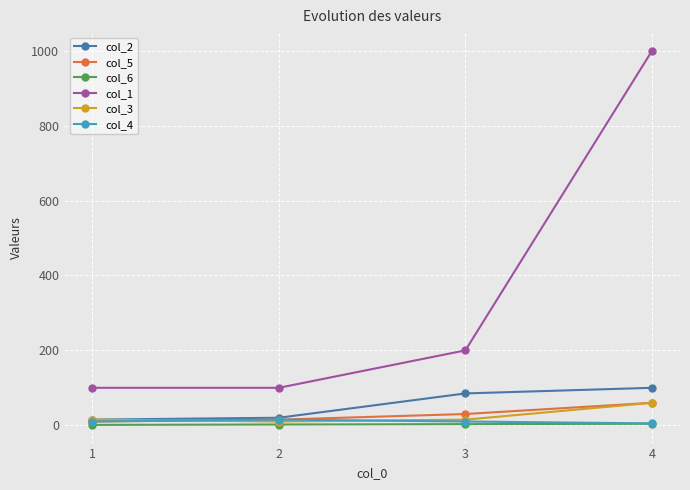

What are all the series names shown in the legend?

col_2, col_5, col_6, col_1, col_3, col_4